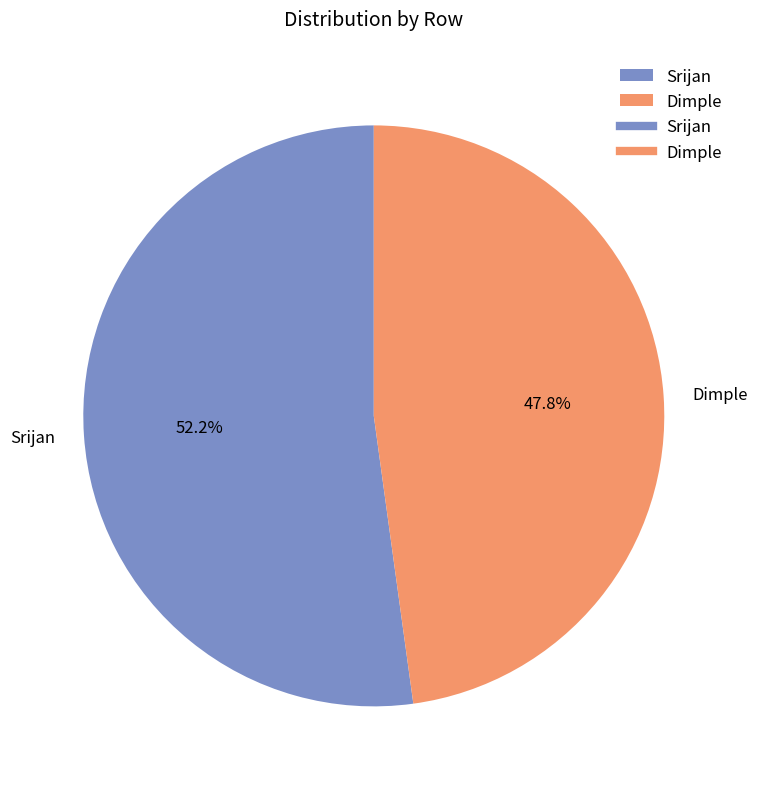

To the nearest percent, what is the average slice percentage?

50%